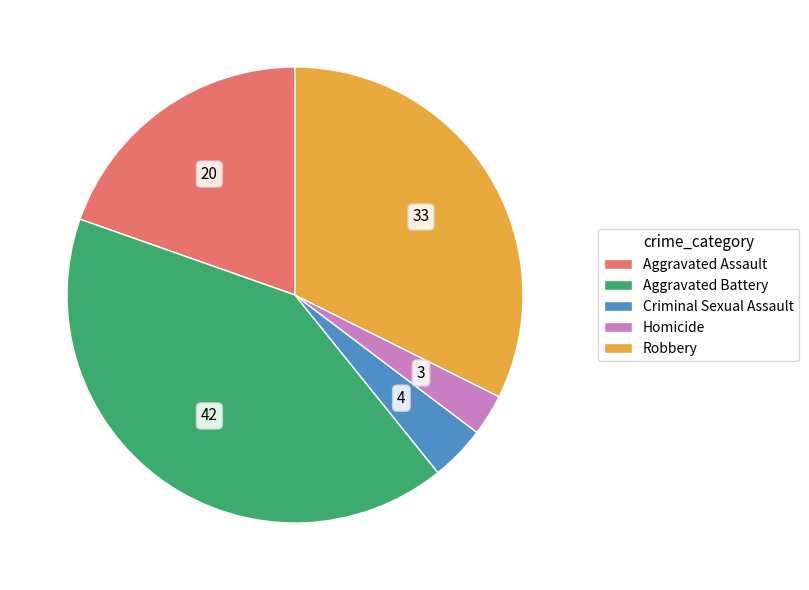

Rank the categories by value from highest to lowest.

Aggravated Battery, Robbery, Aggravated Assault, Criminal Sexual Assault, Homicide